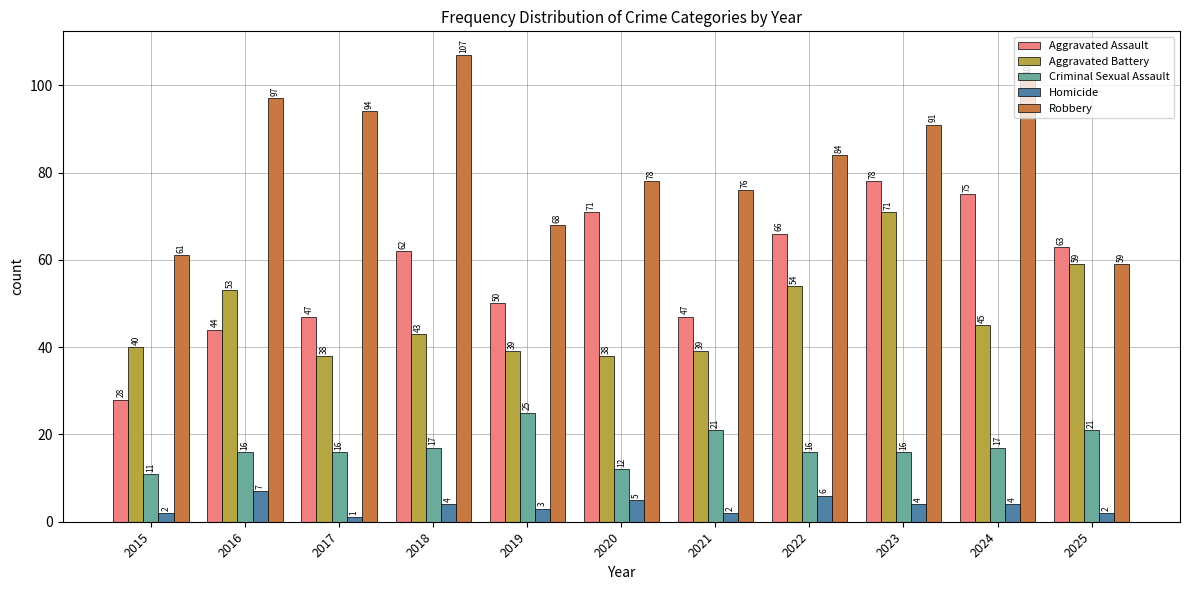

Which series has the largest total across all categories?

Robbery